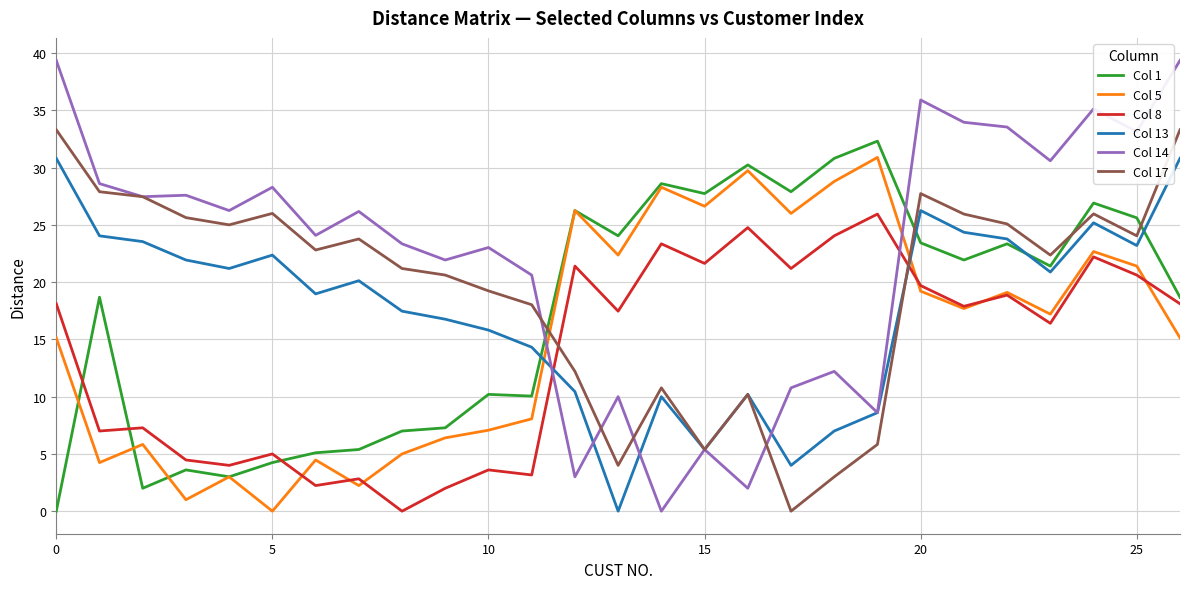

Which series ends up on top after the final intersection of Col 8 and Col 14?

Col 14